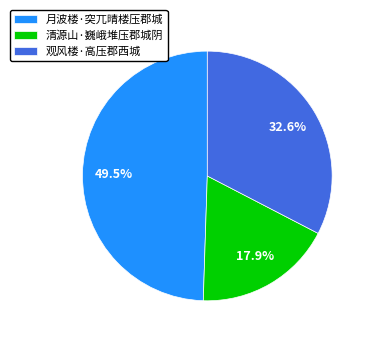

Approximately how many times larger is the value at 观风楼·高压郡西城 compared to 清源山·巍峨堆压郡城阴?

1.8